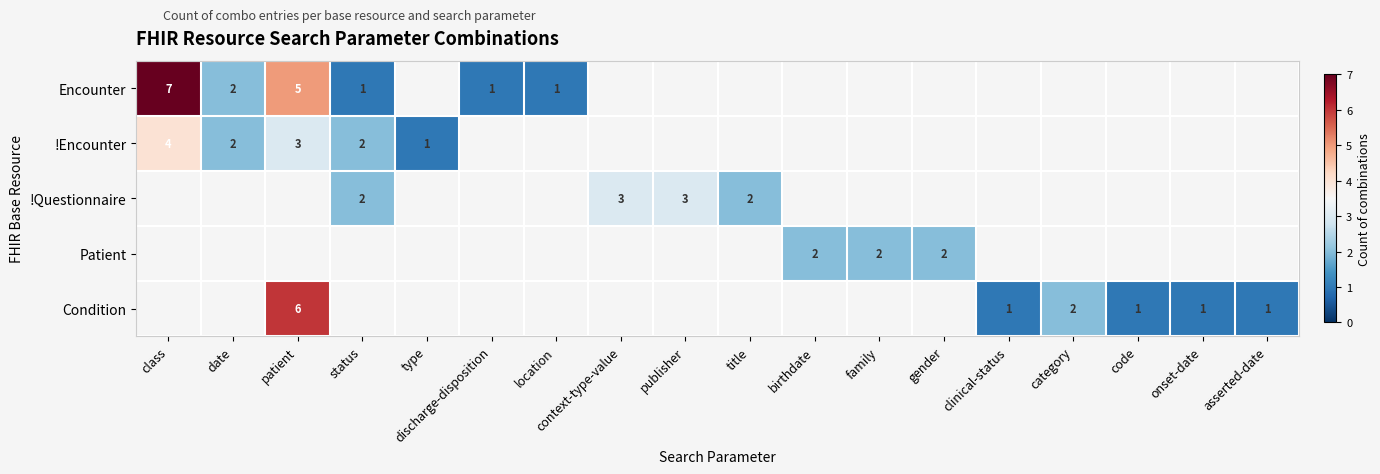

Is it true that Condition equals 2 at clinical-status?

False